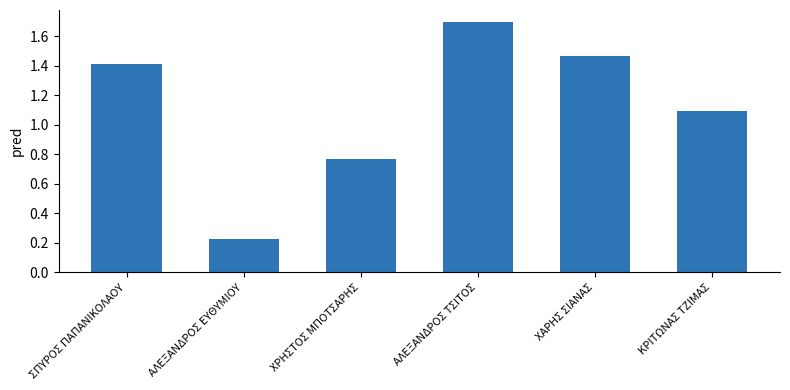

What is the label of the 1st bar from the right?

ΚΡΙΤΩΝΑΣ ΤΖΙΜΑΣ